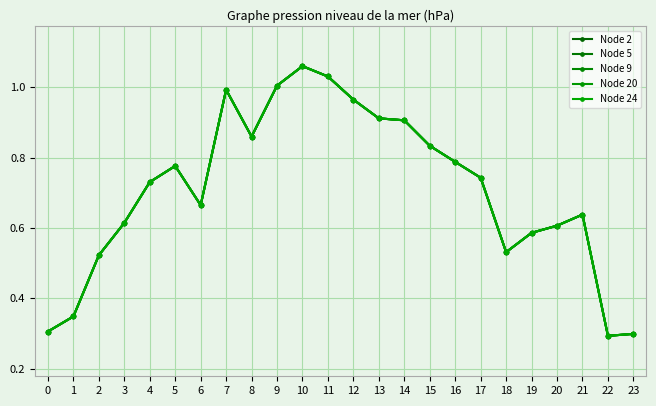

At how many categories does at least one series exceed 0?

24